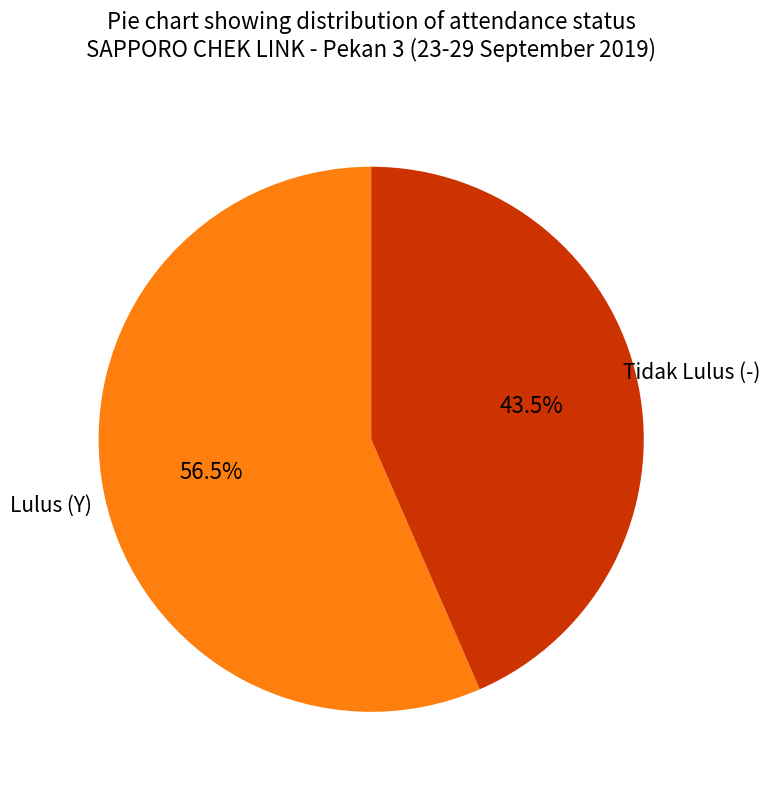

Which slice is the smallest?

Tidak Lulus (-)